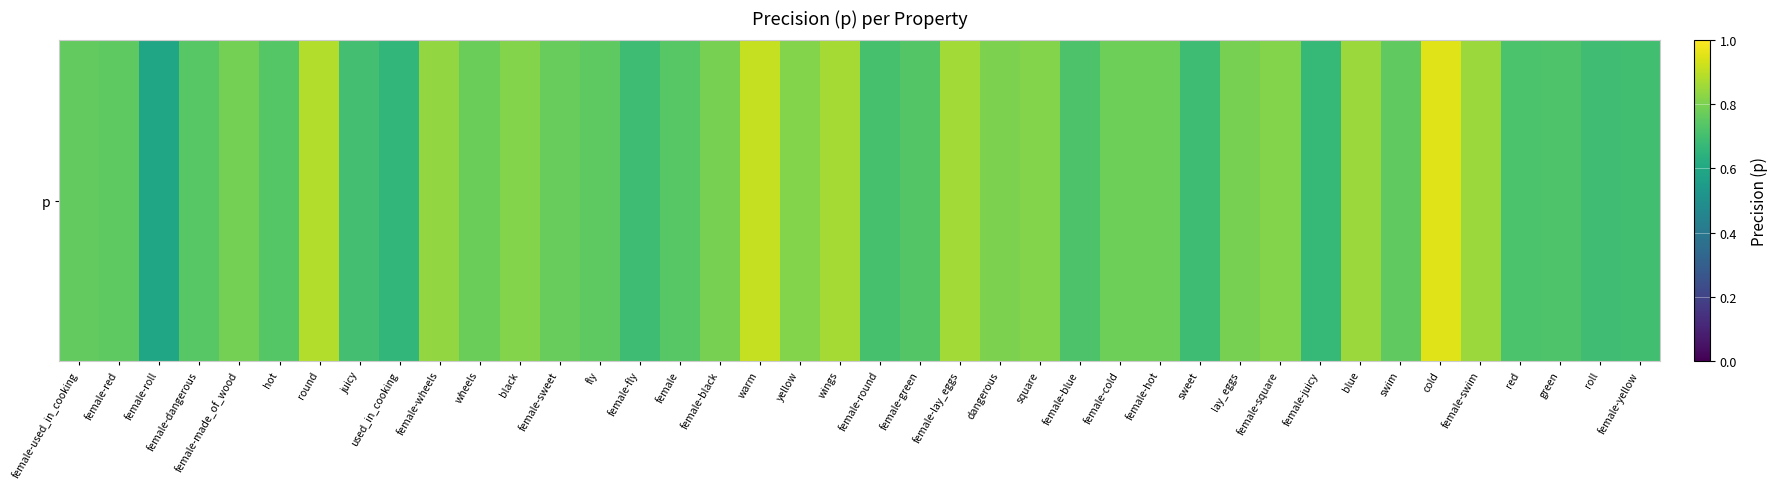

Rank the categories by value from highest to lowest.

cold, warm, round, wings, female-lay_eggs, female-swim, blue, female-wheels, square, female-square, black, yellow, dangerous, lay_eggs, female-black, female-made_of_wood, female-hot, female-cold, wheels, female-sweet, female-used_in_cooking, swim, female-red, fly, female, female-dangerous, hot, female-green, green, female-blue, red, female-round, juicy, female-yellow, roll, female-fly, sweet, female-juicy, used_in_cooking, female-roll